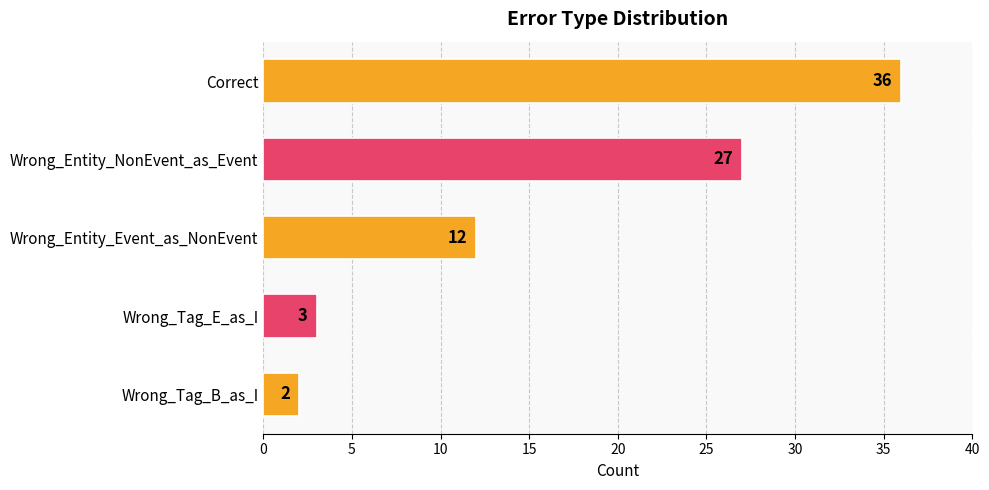

Does the chart contain stacked bars?

No